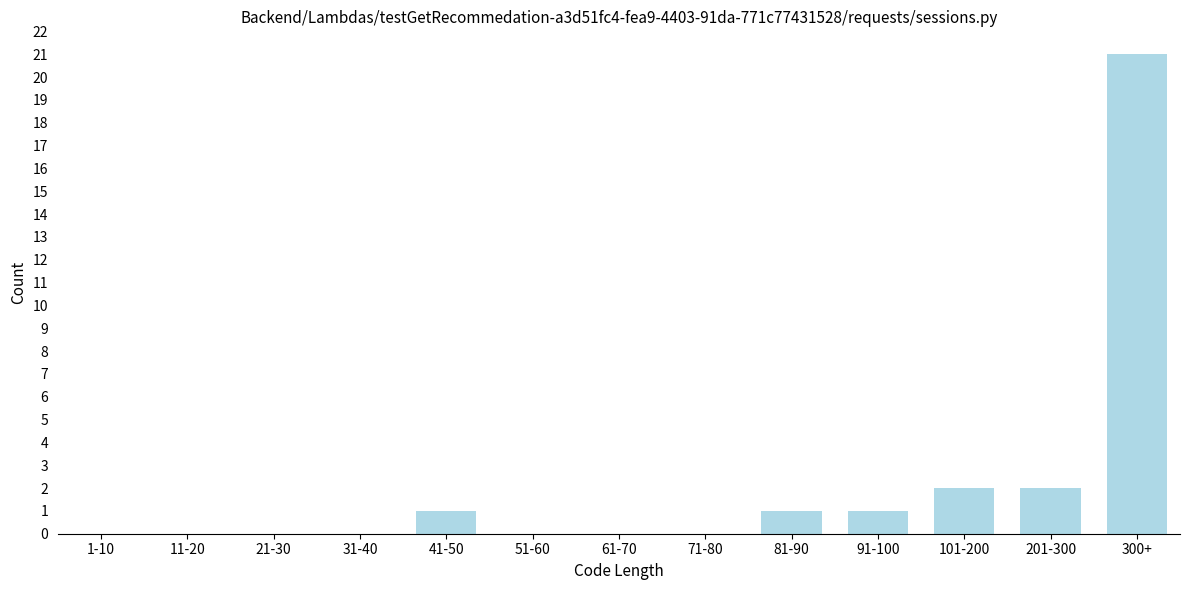

Reading left to right, list all the values displayed in this chart.

1-10=0	11-20=0	21-30=0	31-40=0	41-50=1	51-60=0	61-70=0	71-80=0	81-90=1	91-100=1	101-200=2	201-300=2	300+=21